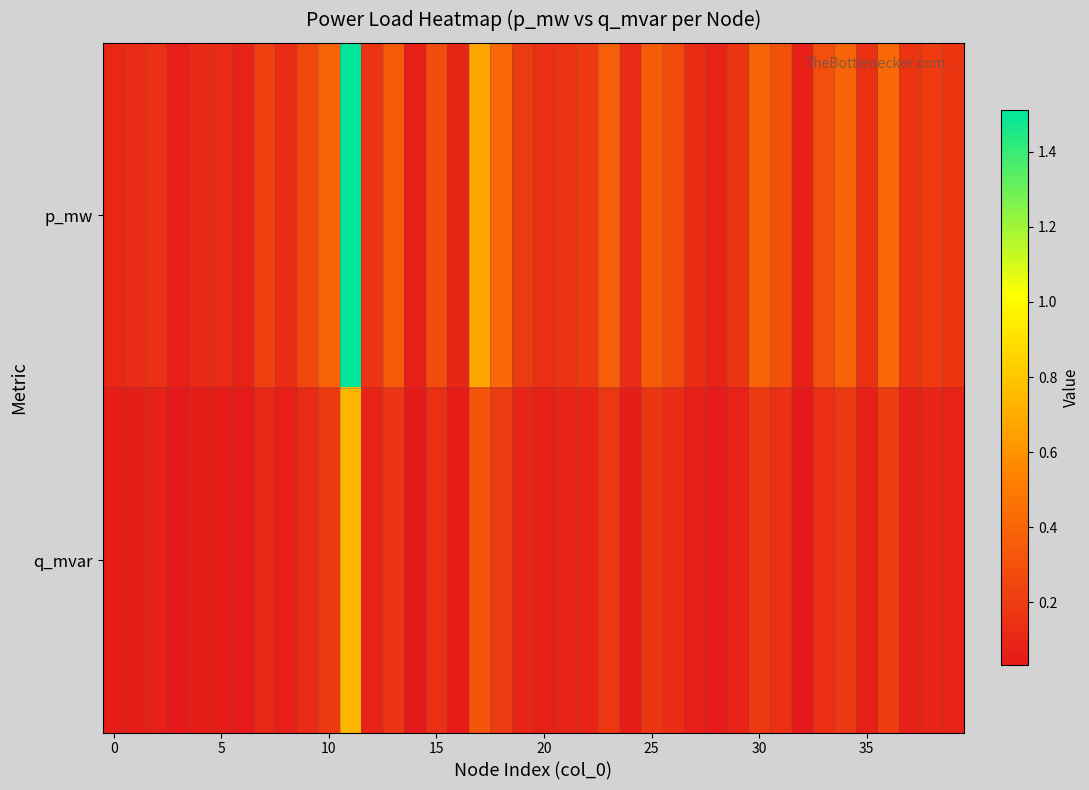

At which category is the sum across all series the highest?

11